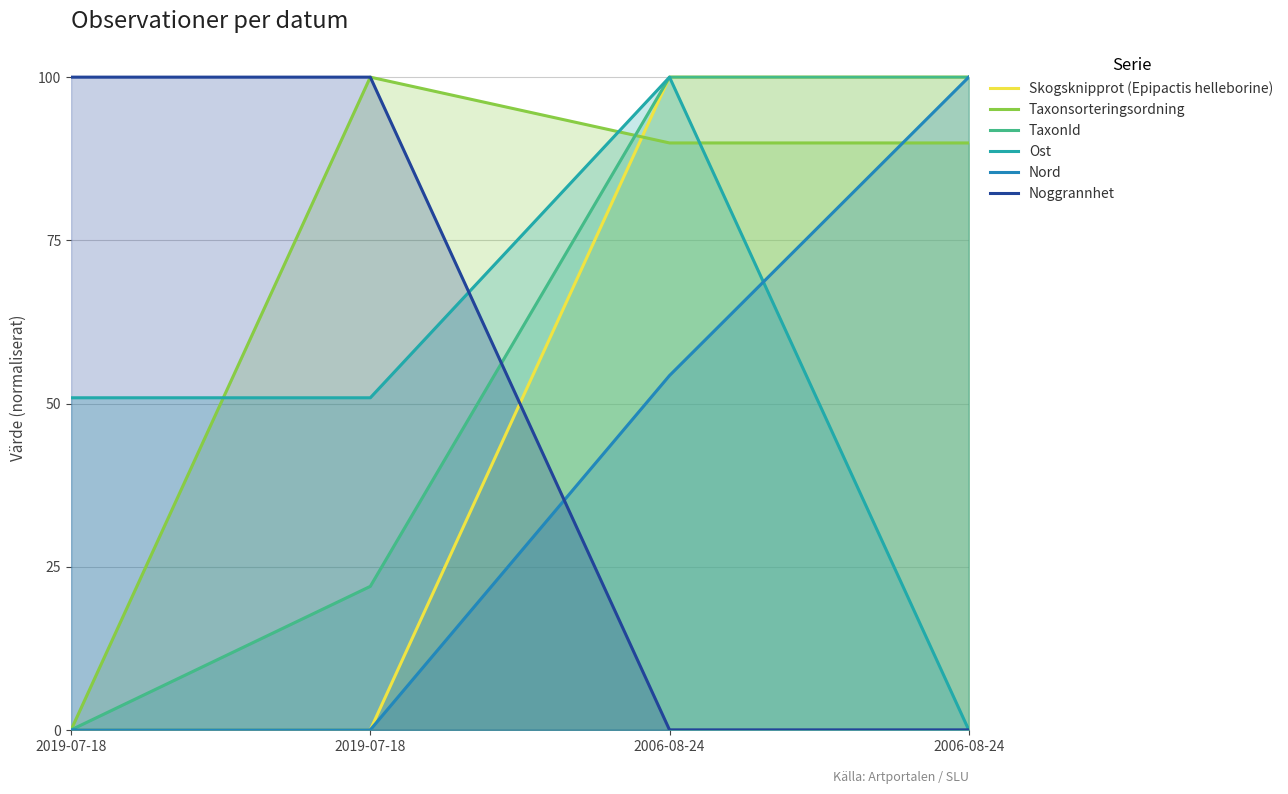

What is the label of the 2nd point from the left?

2019-07-18